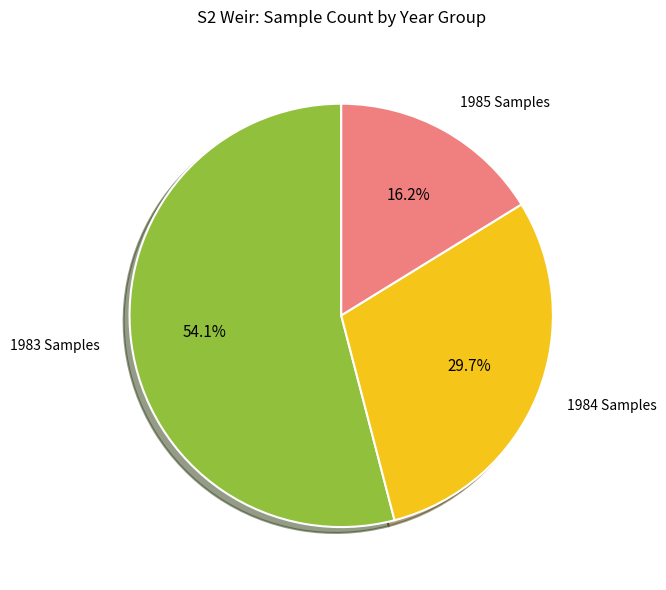

Is there any slice that represents more than half of the pie?

Yes